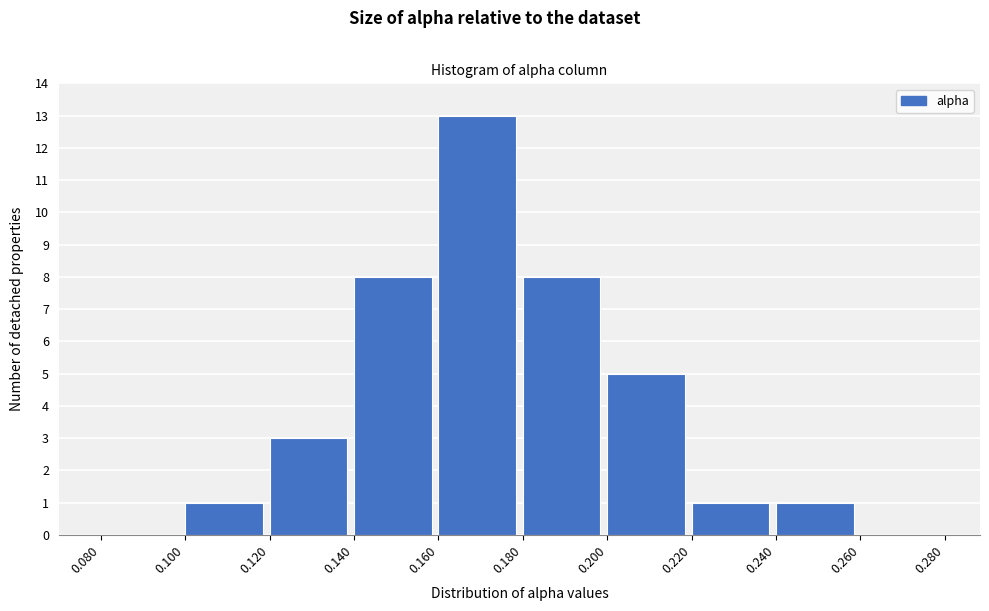

Reading left to right, transcribe this chart: for each bar, give the range it covers on the x-axis and its height. The values are not printed on the chart, so give them approximately, as read against the axis.

0.080 to 0.100: 0
0.100 to 0.120: 1
0.120 to 0.140: 3
0.140 to 0.160: 8
0.160 to 0.180: 13
0.180 to 0.200: 8
0.200 to 0.220: 5
0.220 to 0.240: 1
0.240 to 0.260: 1
0.260 to 0.280: 0